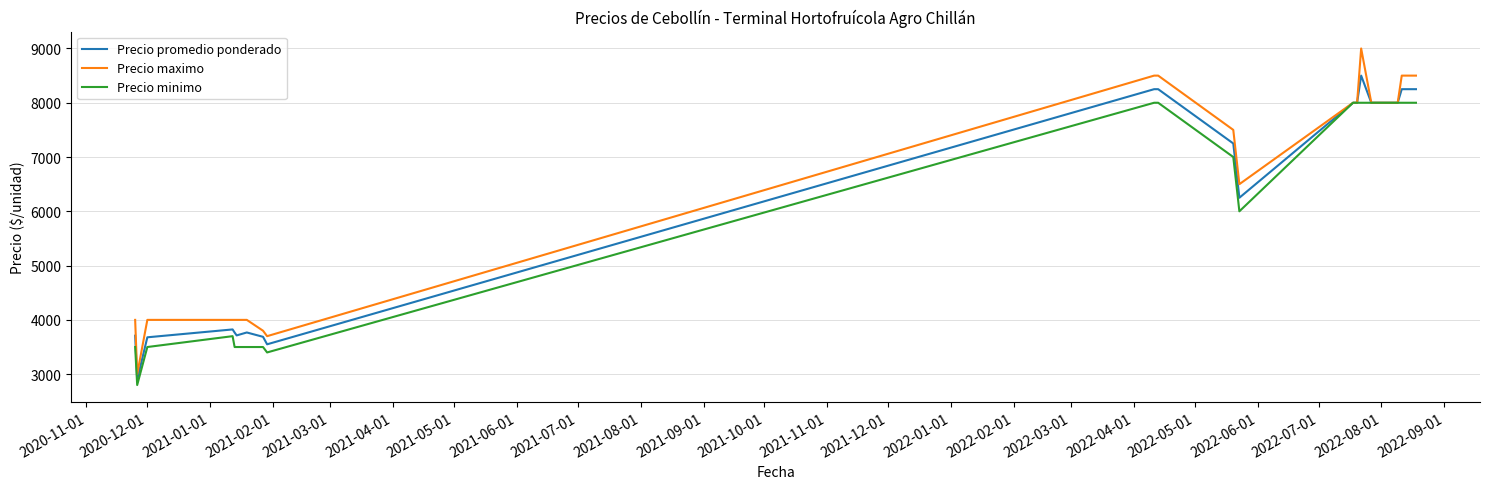

What is the difference between the second highest and second lowest values in the Precio minimo series?

4600